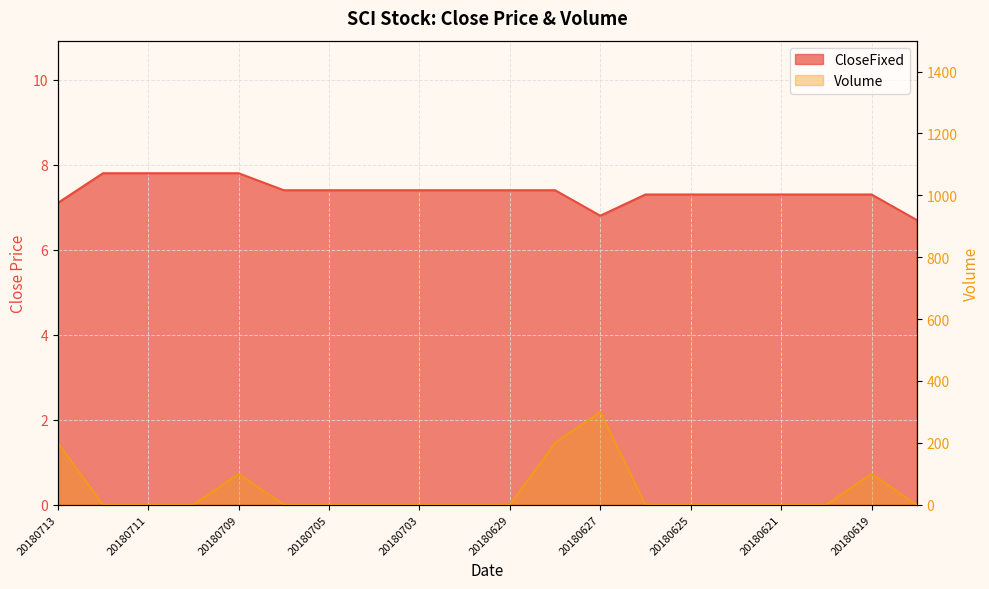

True or false: CloseFixed has more than 0 interior local peaks.

False